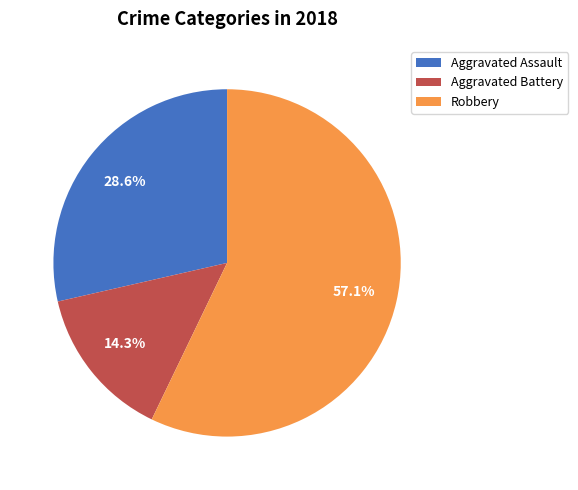

The Aggravated Battery slice represents 14% of the pie. True or false?

True